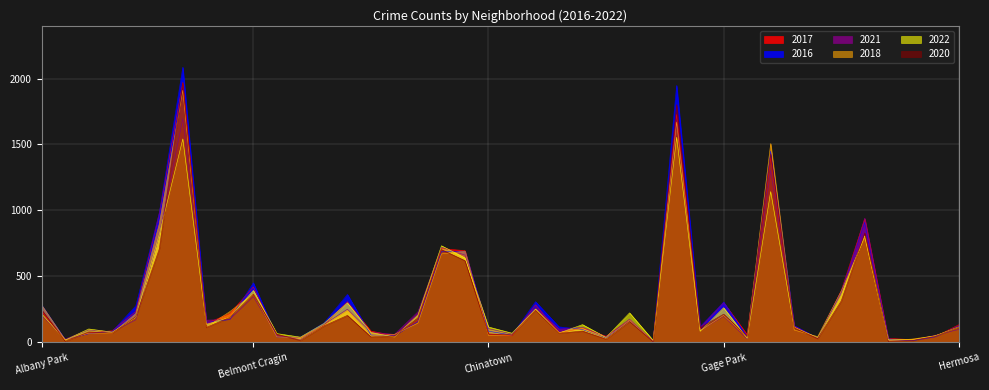

At Chicago Lawn, list the series in order from largest to smallest.

2017, 2018, 2016, 2021, 2022, 2020